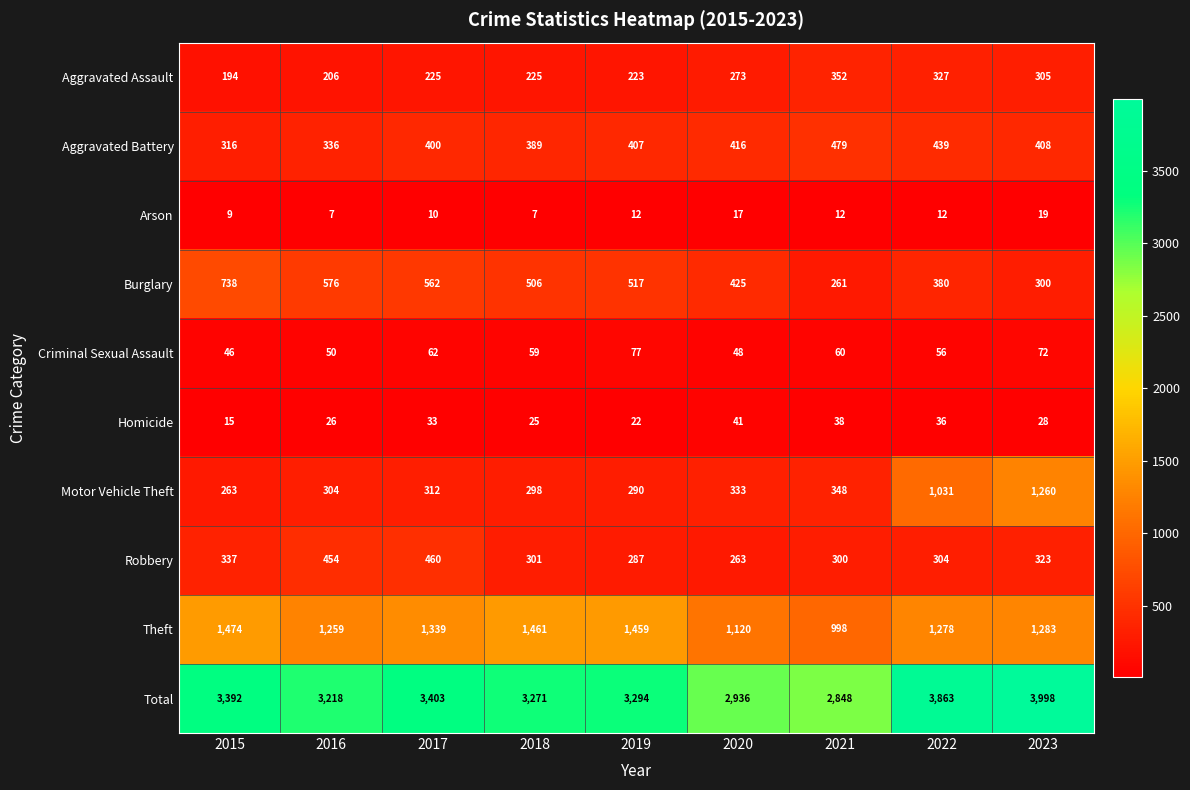

Is it true that Robbery equals 337 at 2015?

True